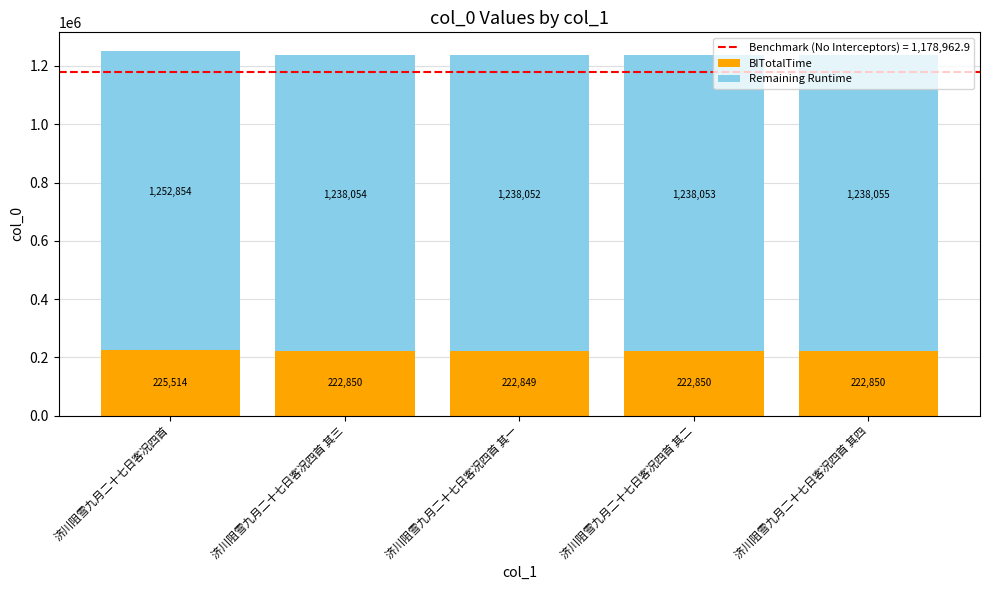

True or false: BITotalTime has a value of 222849.9 at 济川阻雪九月二十七日客况四首 其四.

True